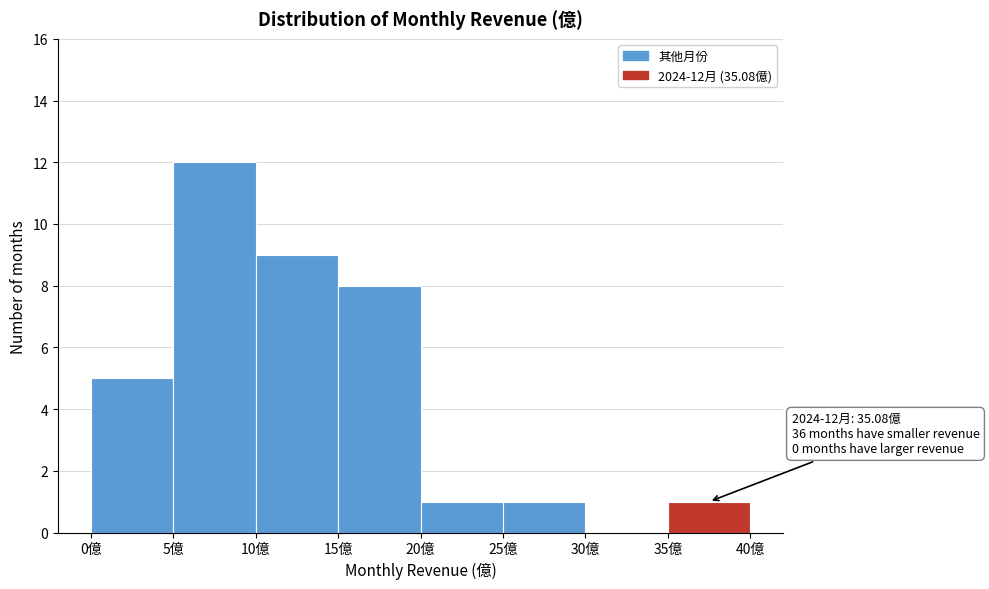

Over which range of the x-axis is the bar tallest?

5 to 10